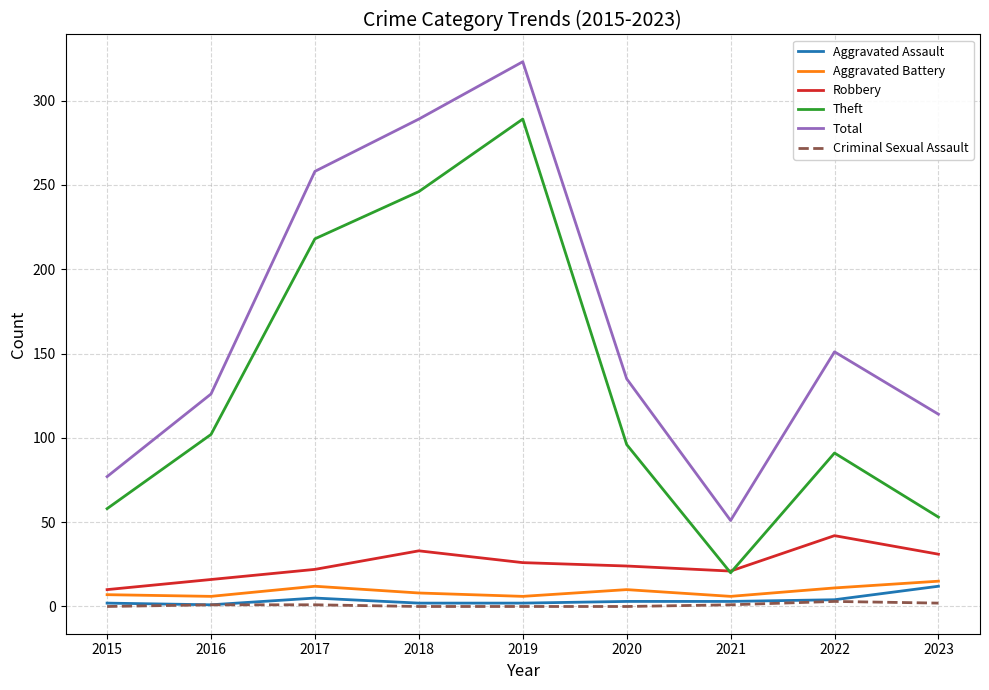

What is the difference between the maximum and minimum values in the Criminal Sexual Assault series?

3